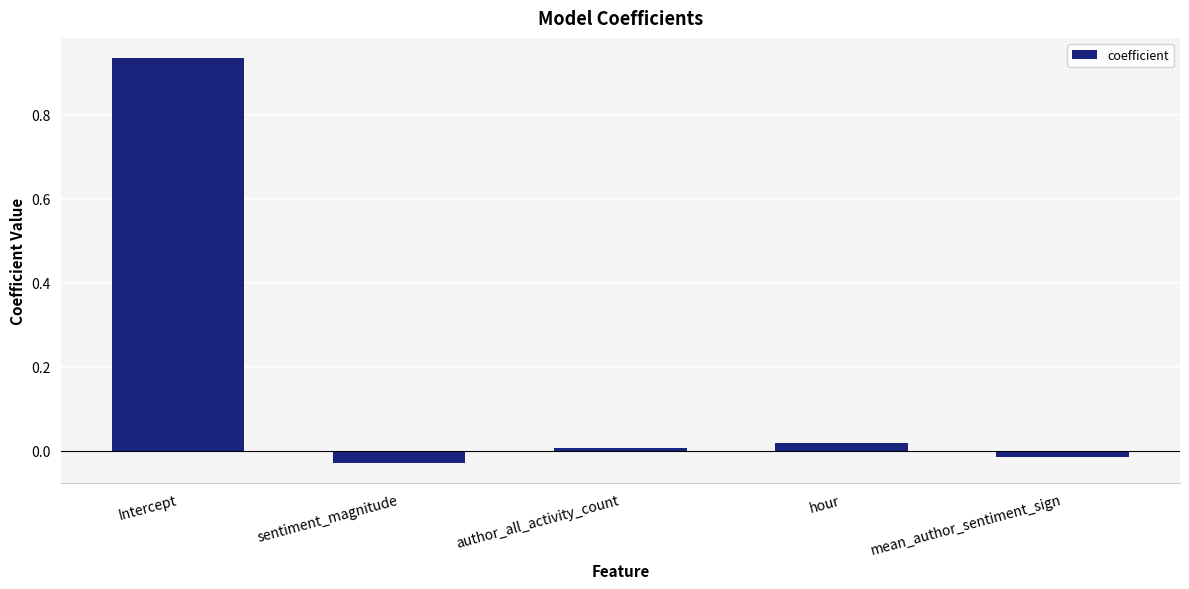

Is it true that the value at mean_author_sentiment_sign is -0.0?

True